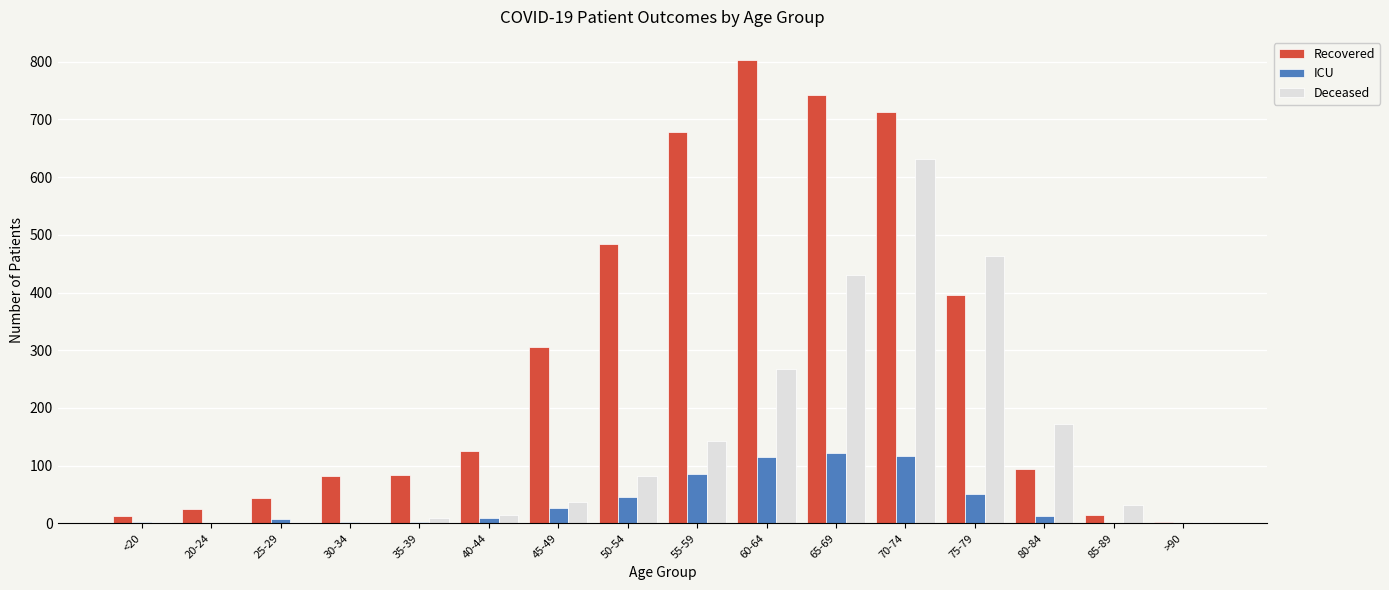

Between 70-74 and 85-89, which series saw the biggest shift?

Recovered